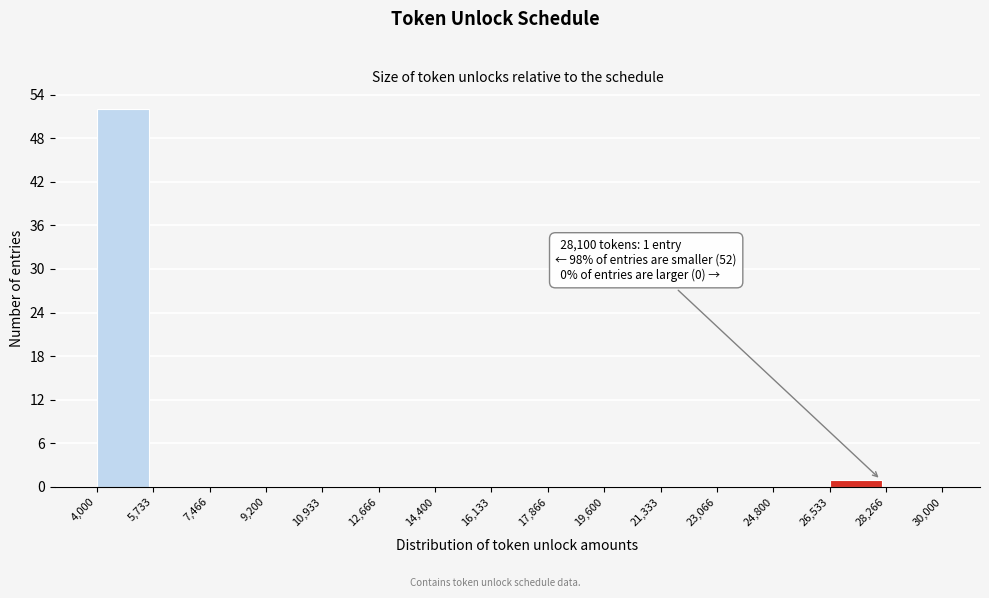

Which range on the x-axis has the tallest bar?

4,000 to 5,733